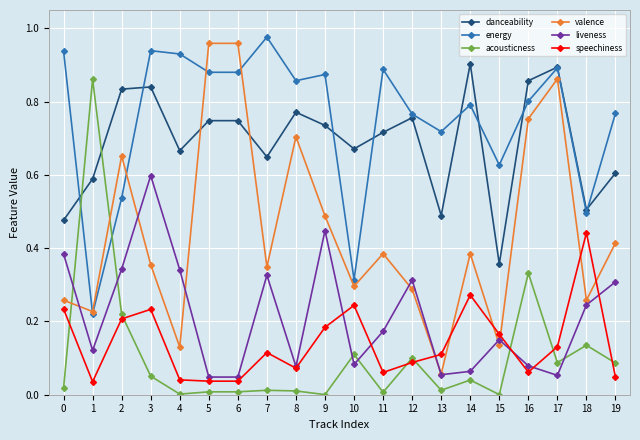

What are all the series names shown in the legend?

danceability, energy, acousticness, valence, liveness, speechiness